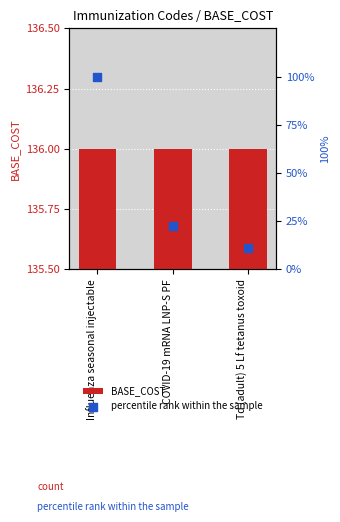

Which series has the largest total across all categories?

BASE_COST